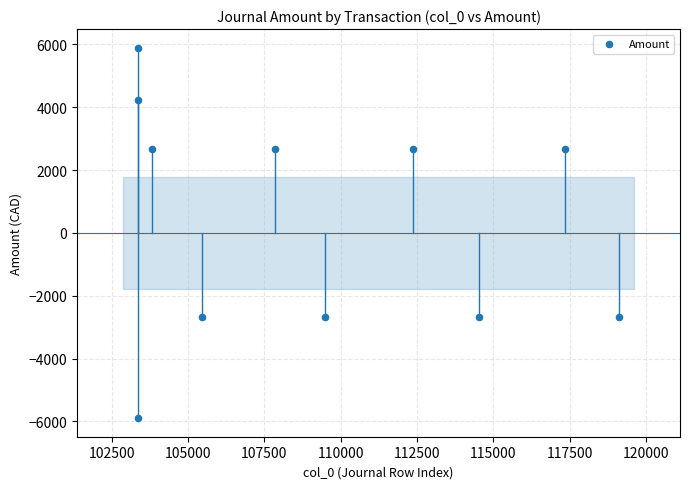

What is the range of Y values (max minus min)?

11792.8